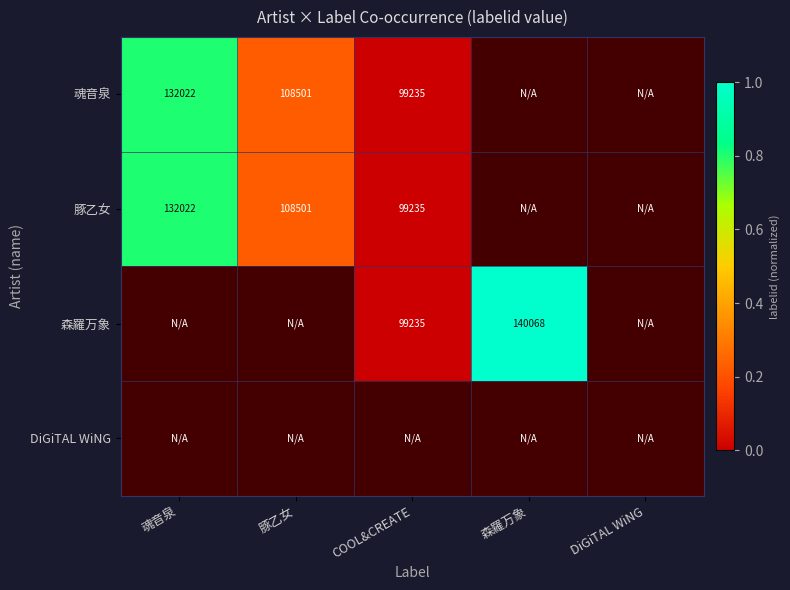

At COOL&CREATE, list the series in order from smallest to largest.

魂音泉, 豚乙女, 森羅万象, DiGiTAL WiNG